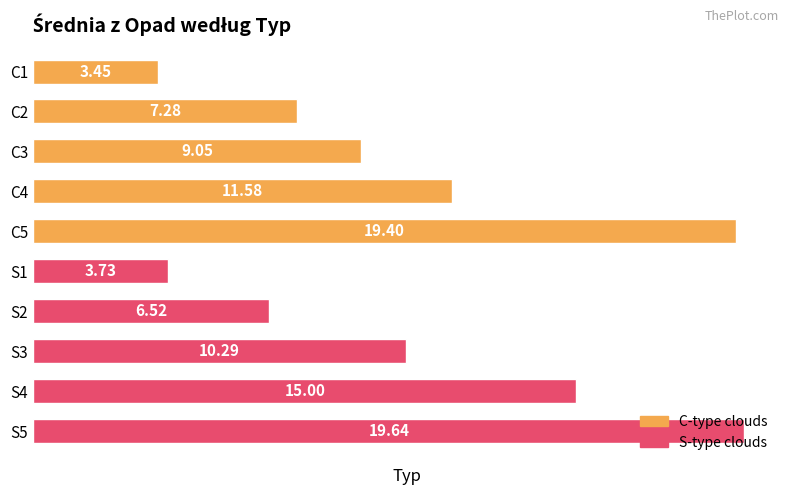

Which has a higher value, C4 or C2?

C4